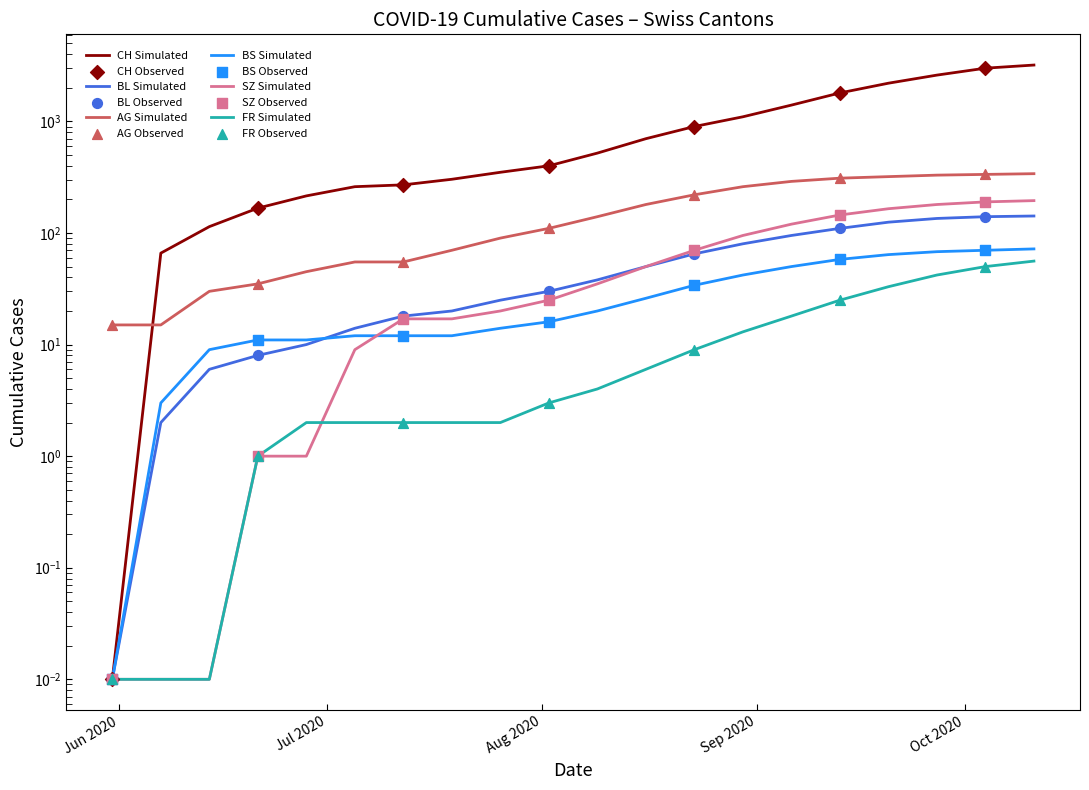

Which series contains the lowest Y value?

CH